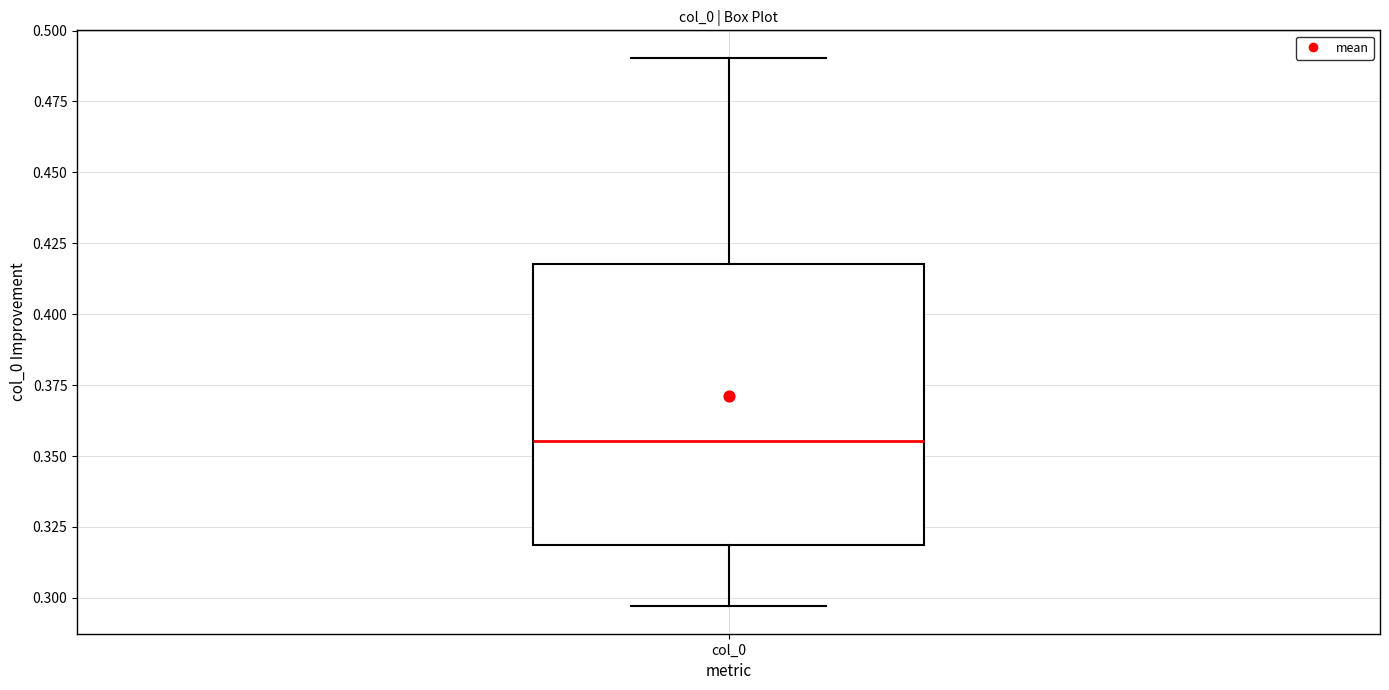

Read this box plot against the y-axis: the position of the median line, the range covered by the box, and the ends of both whiskers. The values are not printed on the chart, so give them approximately, as read against the axis.

median 0.355, box 0.320 to 0.420, whiskers 0.295 to 0.490